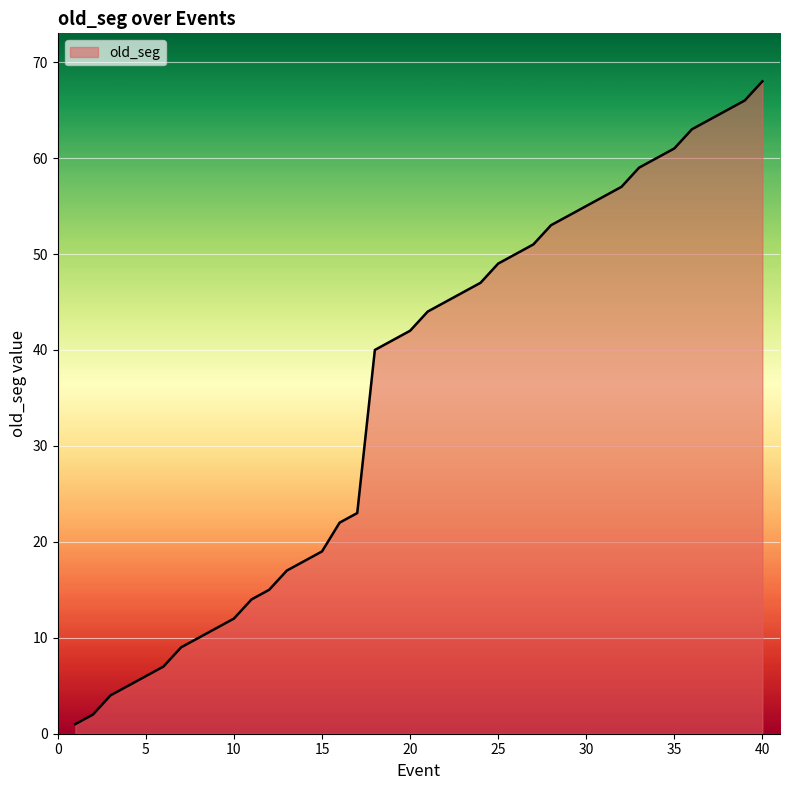

Rank the categories by value from lowest to highest.

1, 2, 3, 4, 5, 6, 7, 8, 9, 10, 11, 12, 13, 14, 15, 16, 17, 18, 19, 20, 21, 22, 23, 24, 25, 26, 27, 28, 29, 30, 31, 32, 33, 34, 35, 36, 37, 38, 39, 40